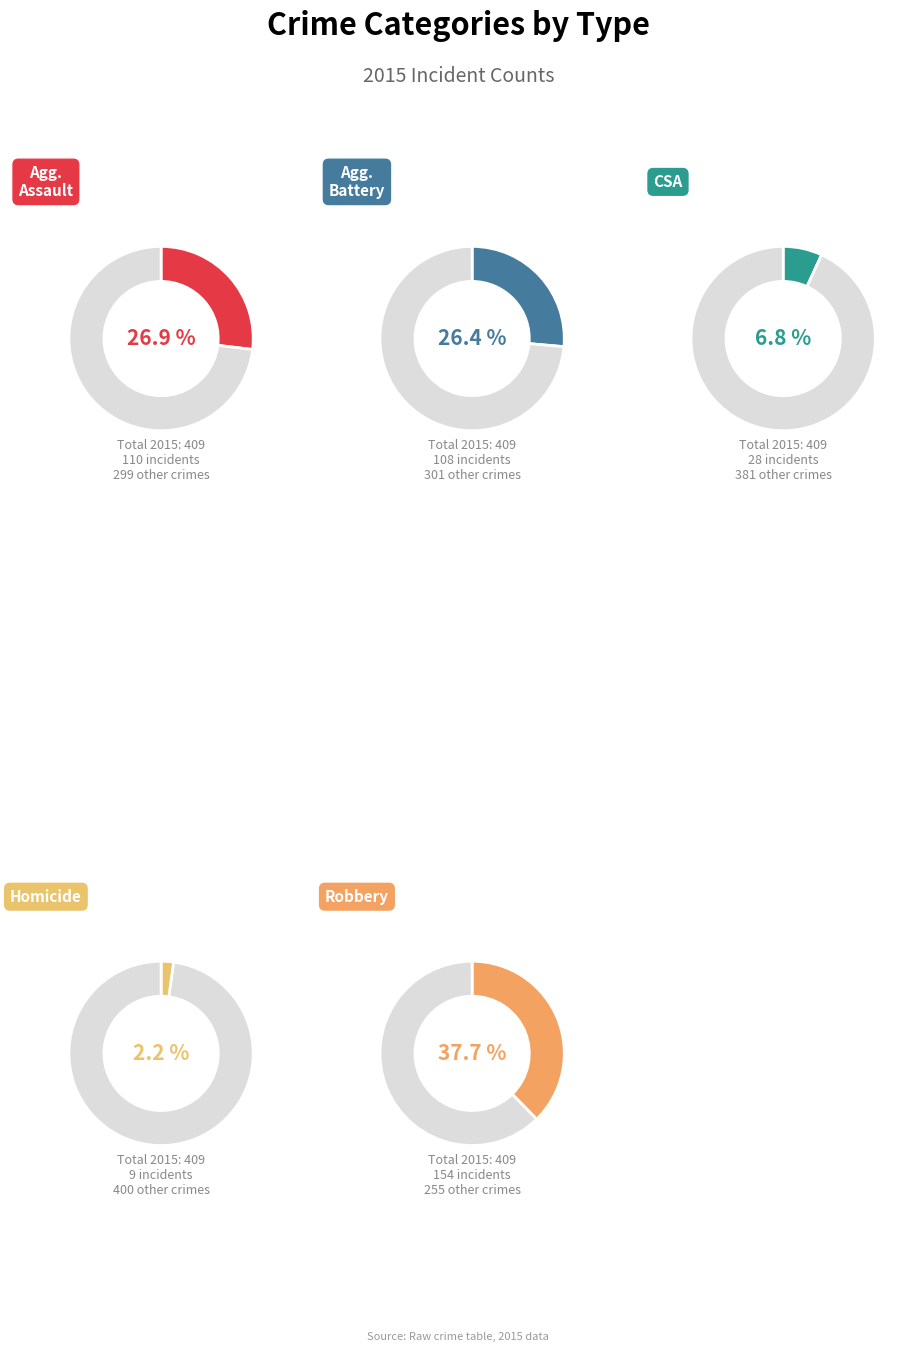

Is Robbery the majority of the pie?

No